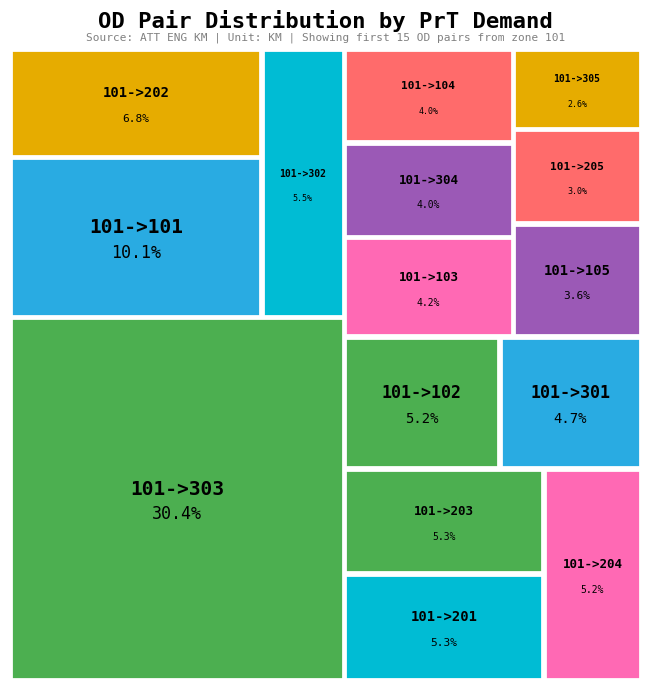

To the nearest percent, what percentage of the pie is 101->101?

10%